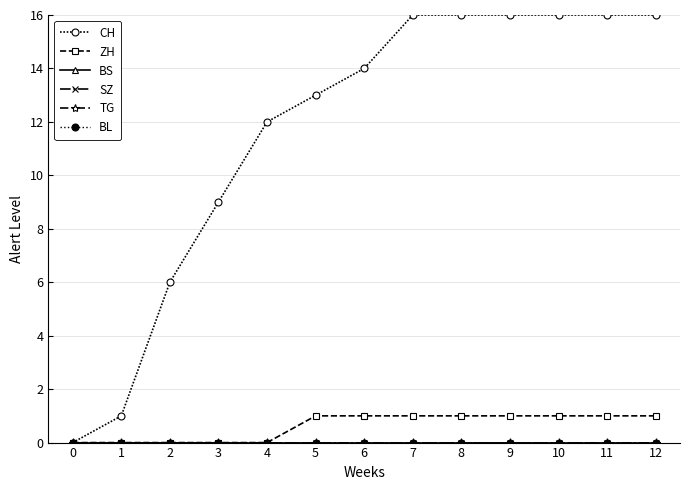

Does the chart have visible grid lines?

Yes